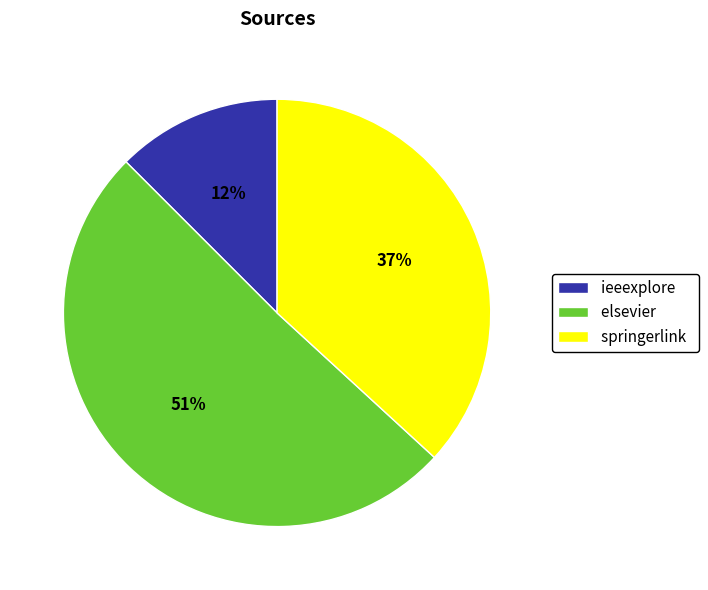

To the nearest percent, what is the average slice percentage?

33%